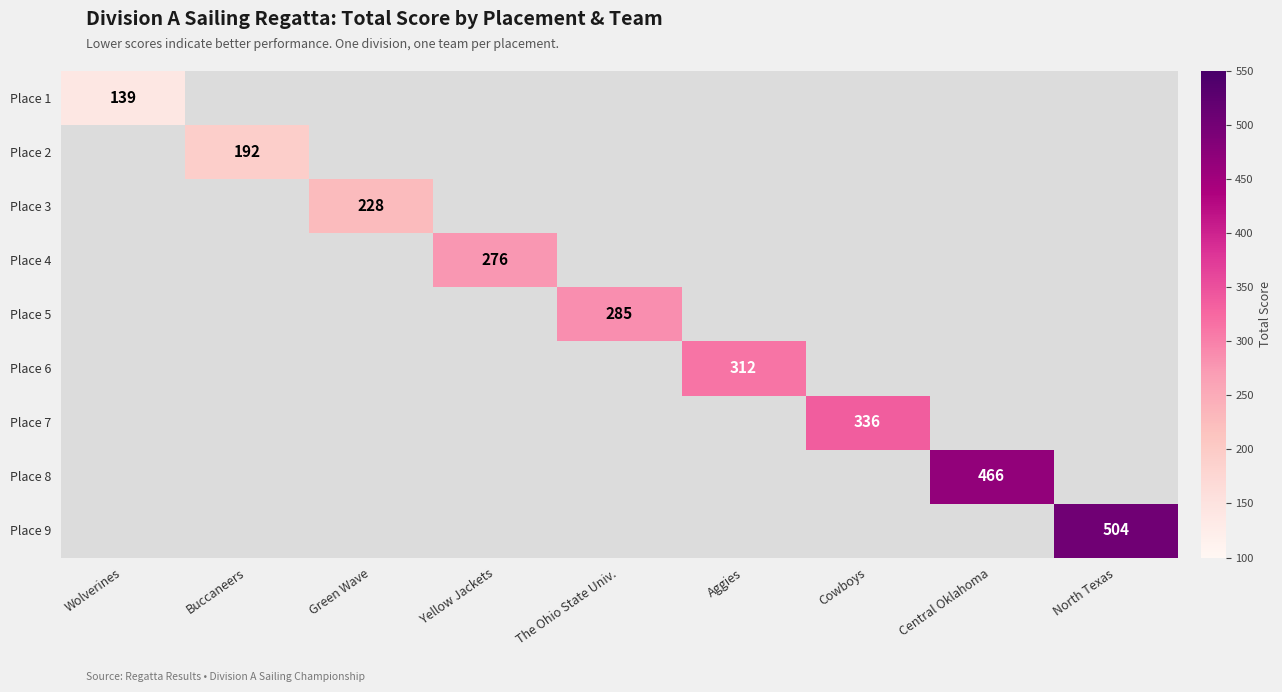

Which has a higher value, Aggies or Cowboys?

Cowboys